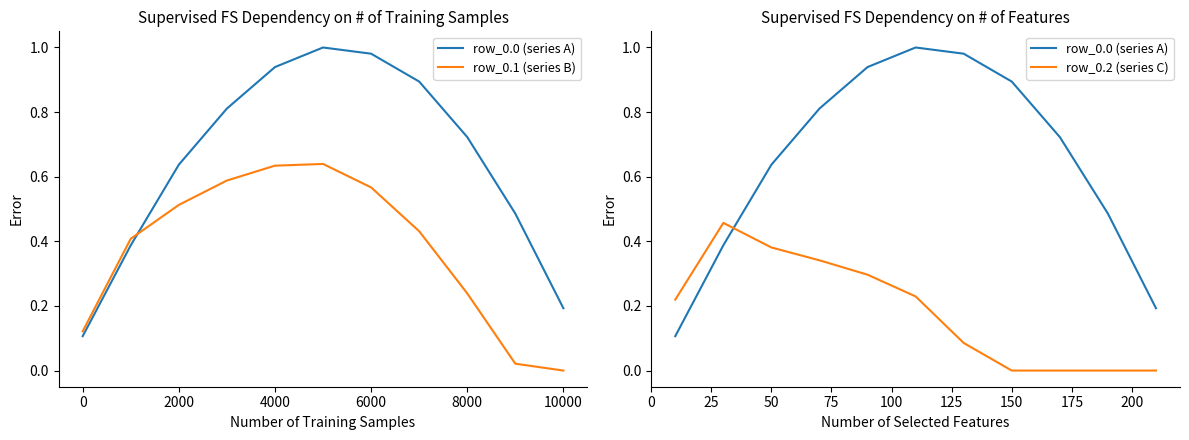

What is the sum of the row_0.2 (series C) values at 2000 and 6000?

0.7